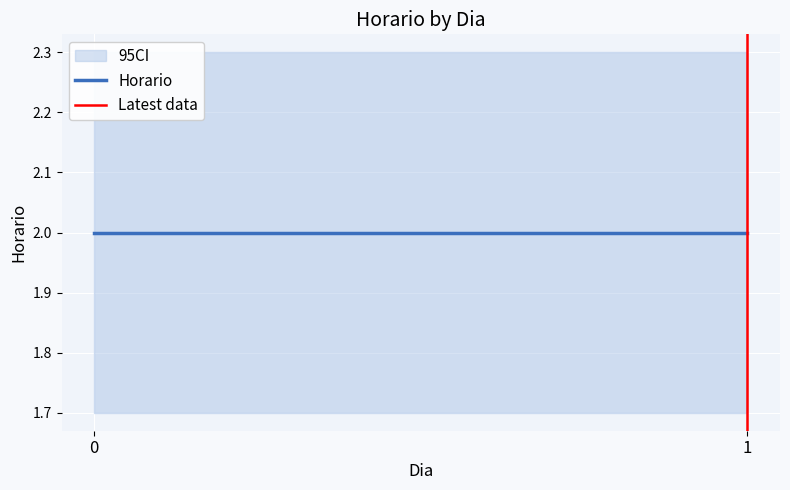

Is the value of Horario at 1 greater than the value of Latest data at 0?

Yes